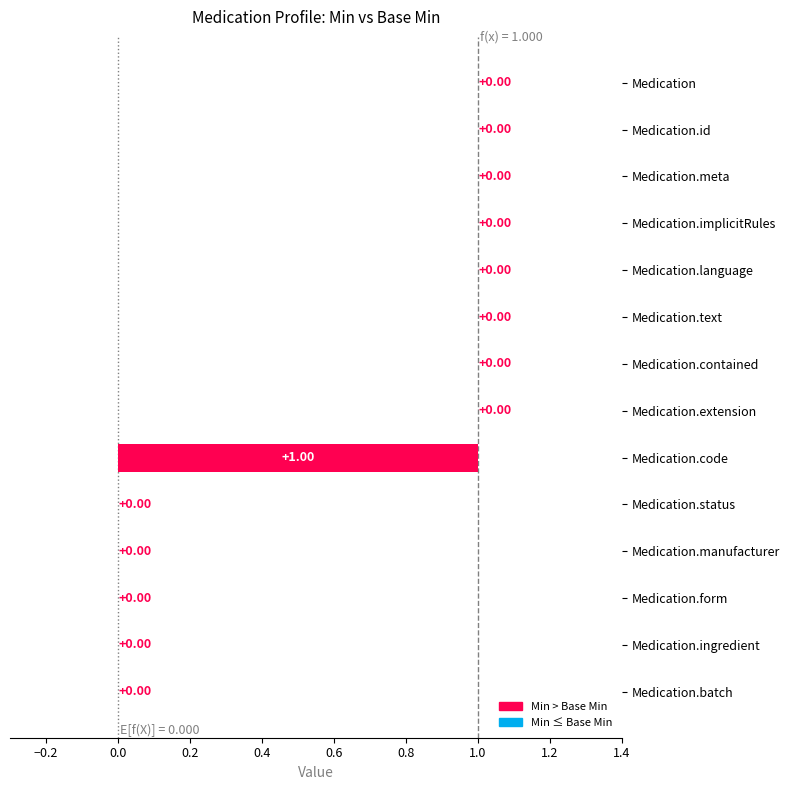

Is it true that Min equals -1 at Medication.meta?

False